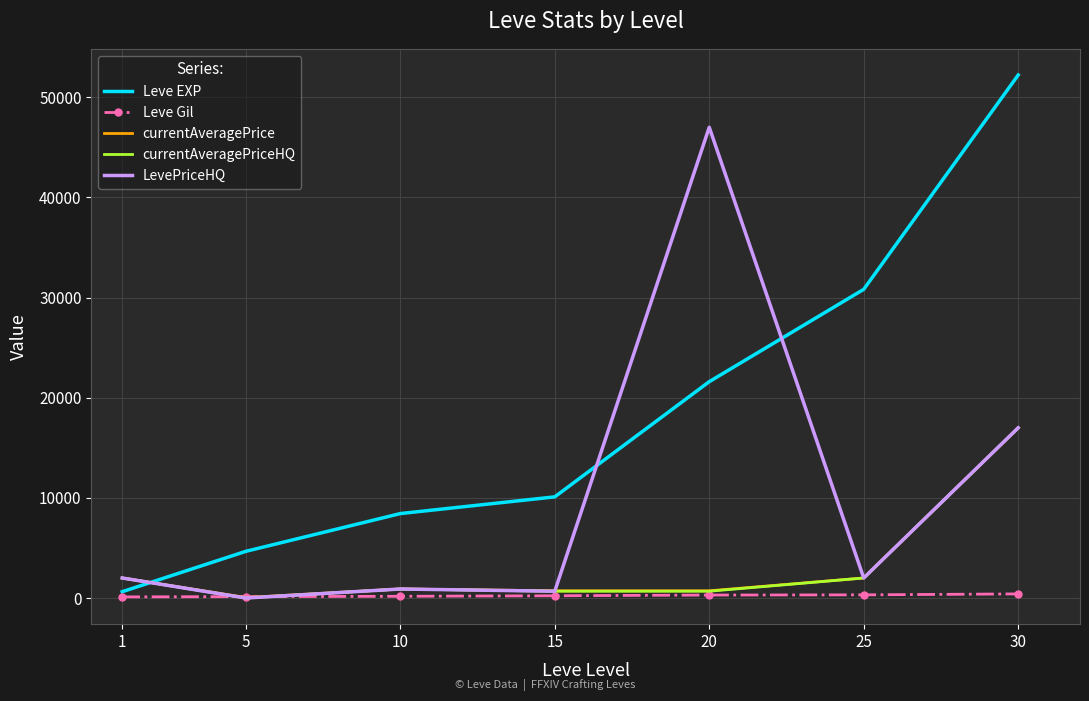

The Leve Gil series shows 172.0 at 10. True or false?

True